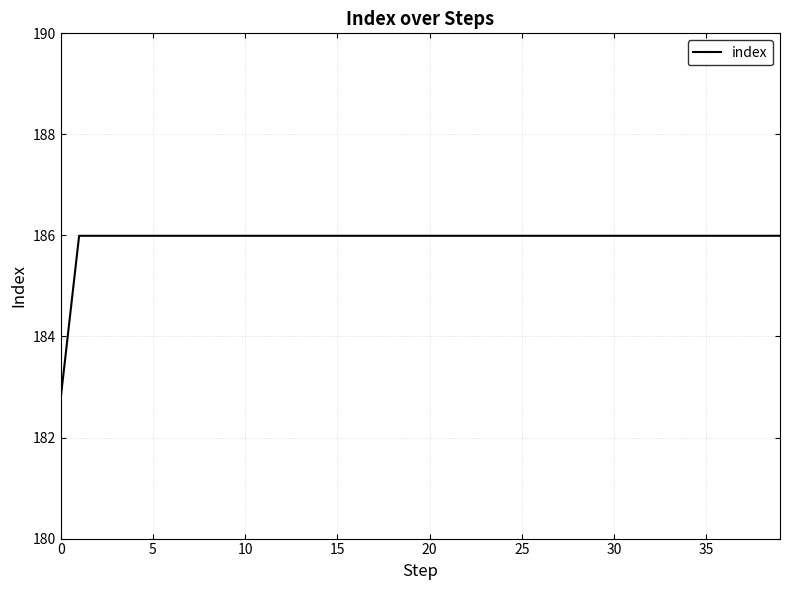

What is the difference between the maximum and minimum values?

3.2